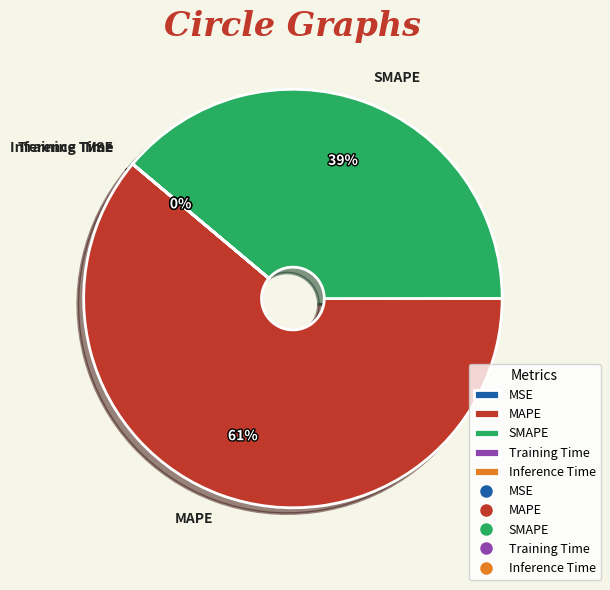

Which slice represents more than half of the pie?

MAPE